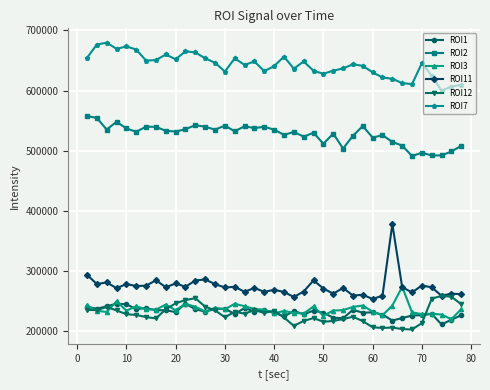

Does the chart display data point markers on the line(s)?

Yes